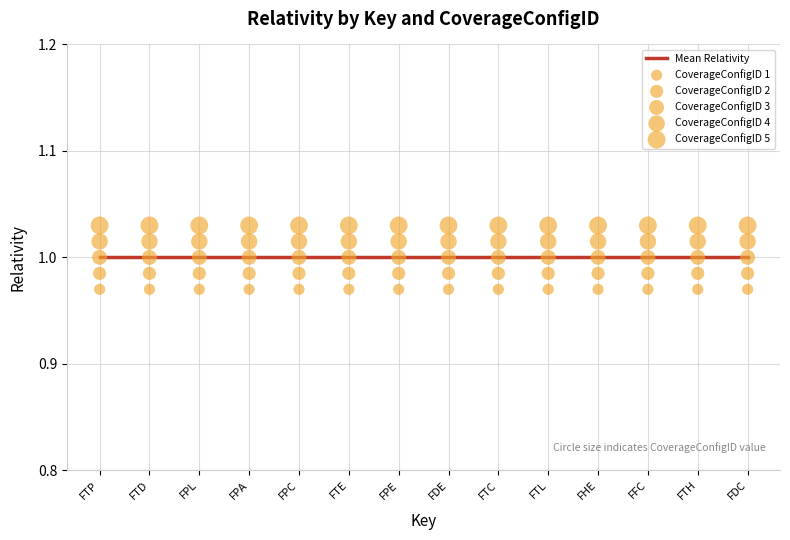

Which series reaches the minimum Y coordinate?

CoverageConfigID 1